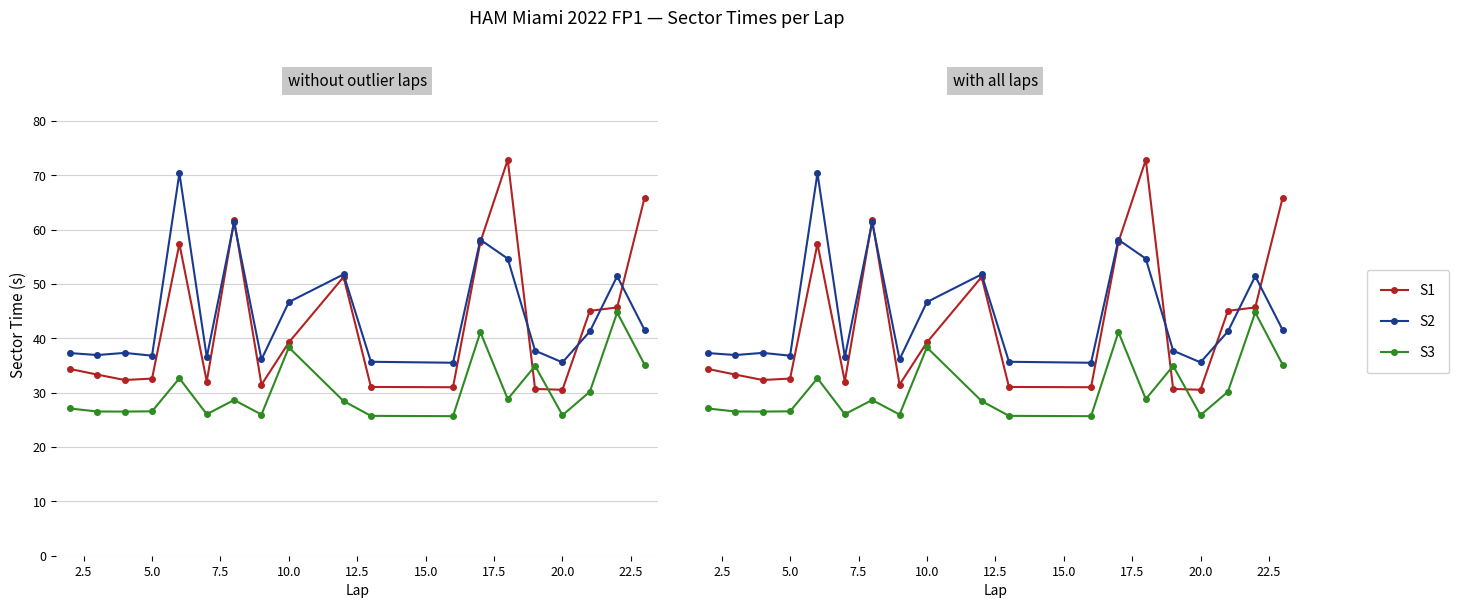

How many lines are shown in the chart?

3